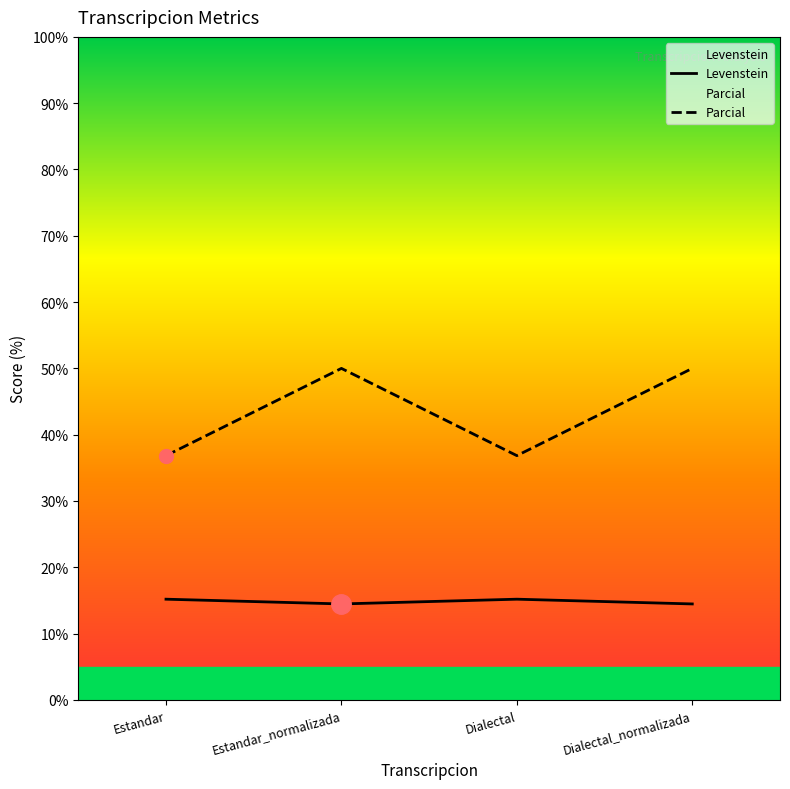

In Parcial, how many points are higher than both neighbors (excluding endpoints)?

1